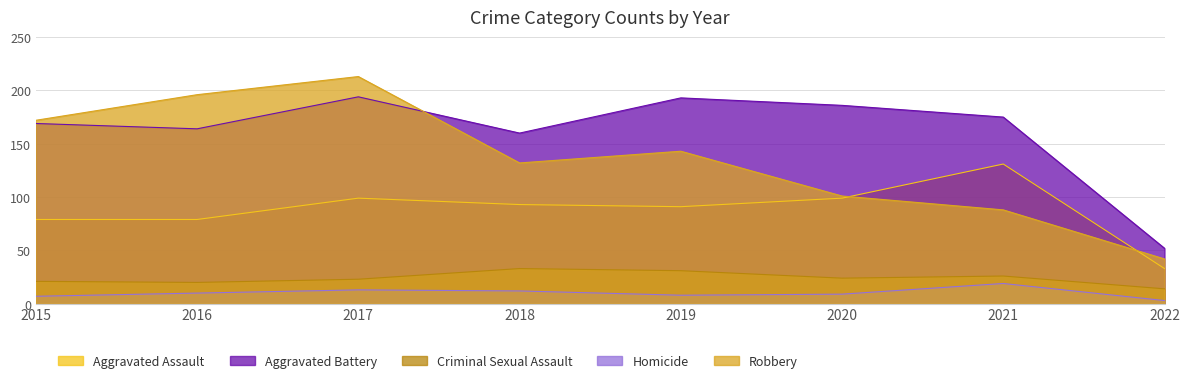

How many series are shown in this chart?

5